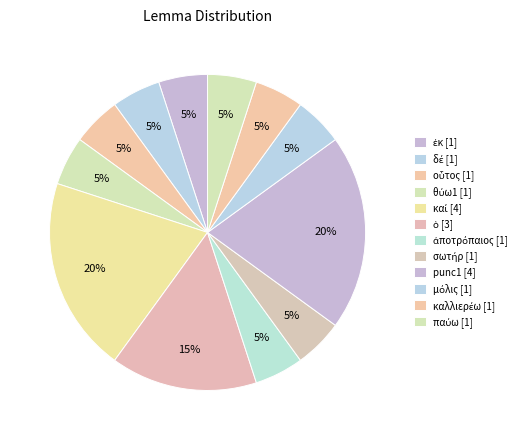

How many slices are in this pie chart?

12